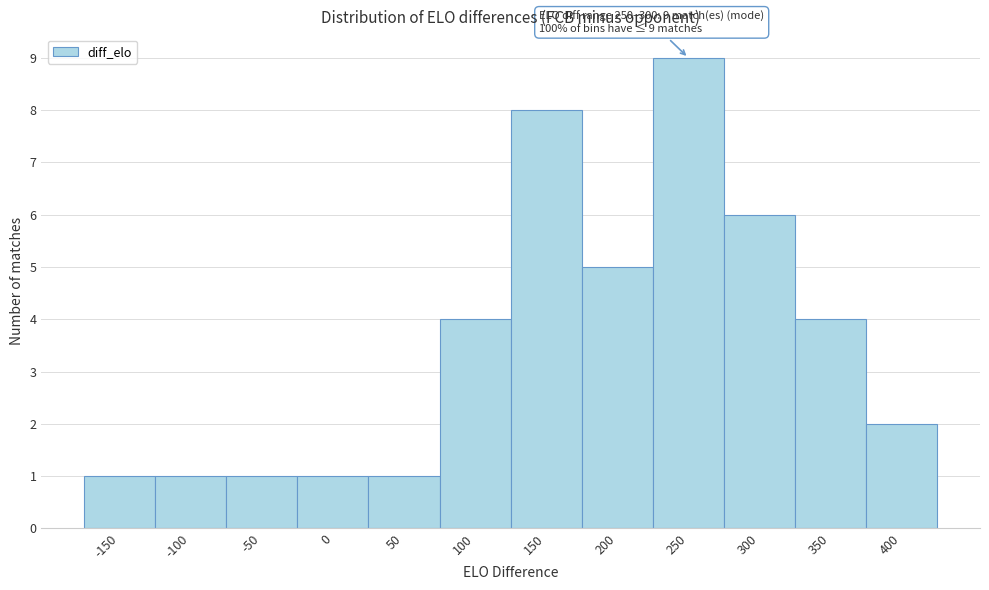

Reading left to right, transcribe all the data shown in this chart.

-150=1	-100=1	-50=1	0=1	50=1	100=4	150=8	200=5	250=9	300=6	350=4	400=2